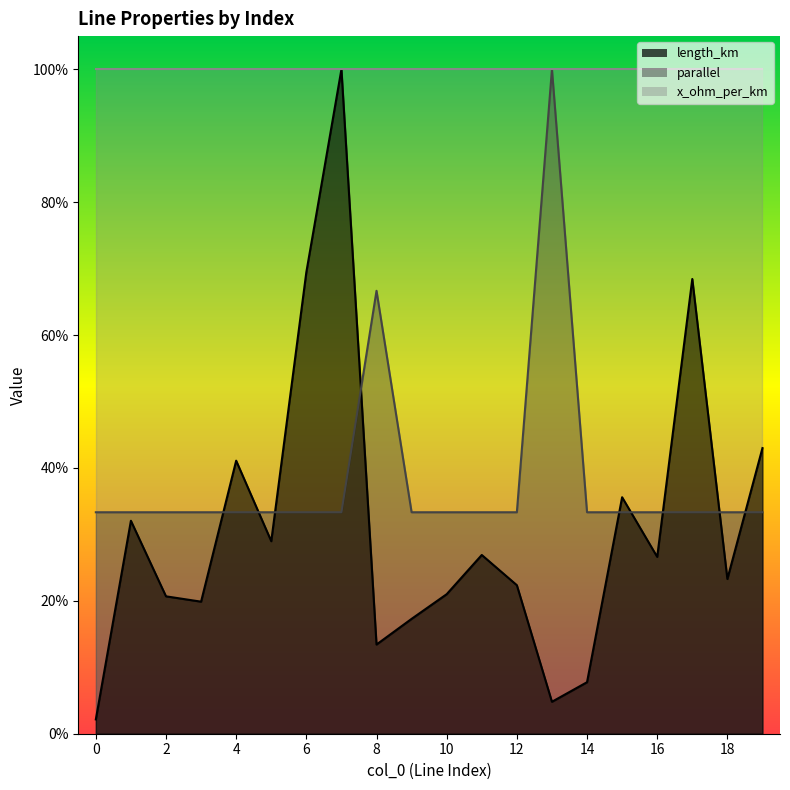

What is the sum of all parallel values?

7.7